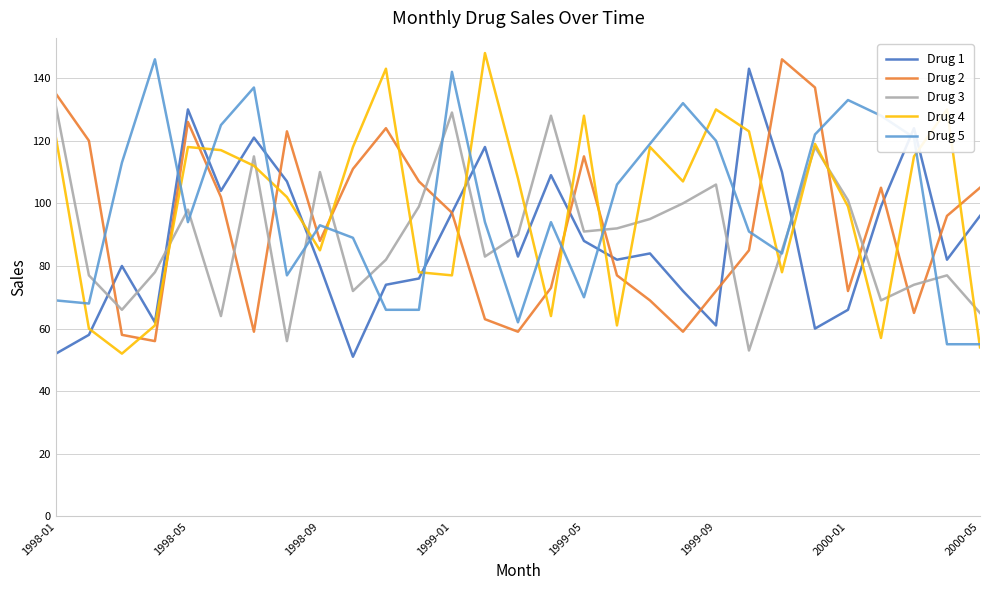

True or false: Drug 2 and Drug 4 intersect in this chart.

True